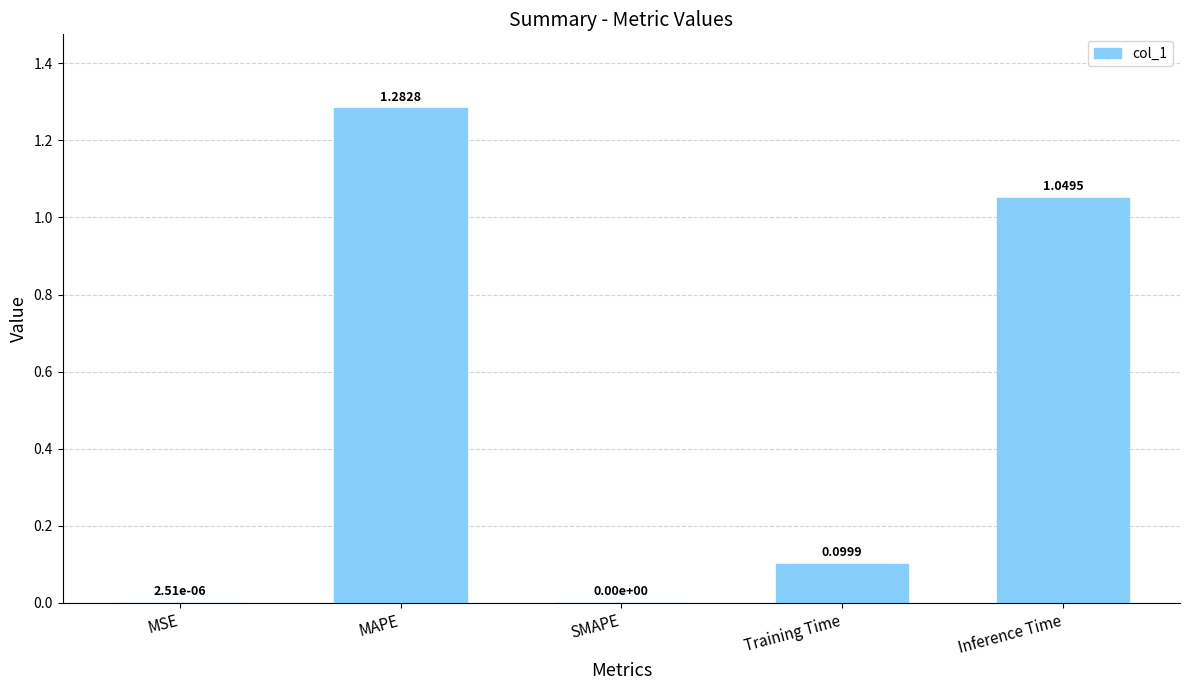

What is the sum of the values at Inference Time and Training Time?

1.1